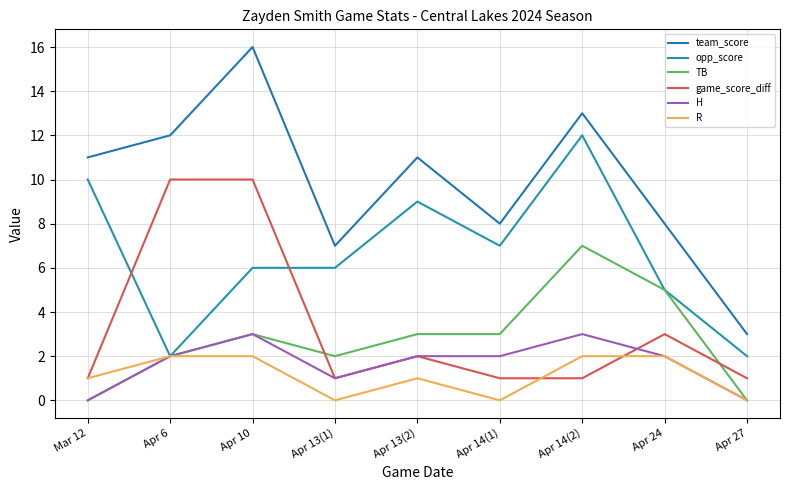

True or false: game_score_diff and R intersect in this chart.

True